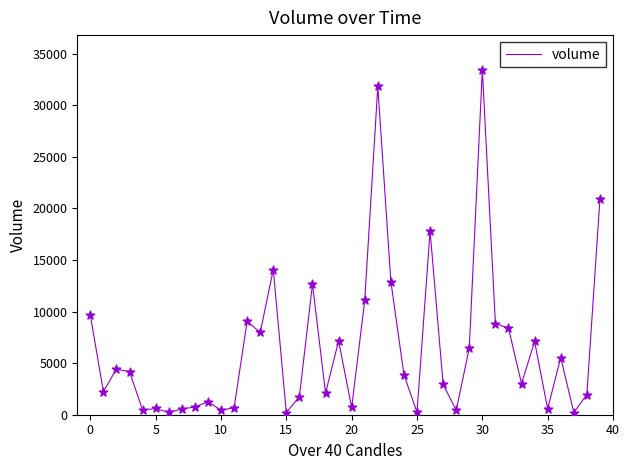

Does the chart have visible grid lines?

No